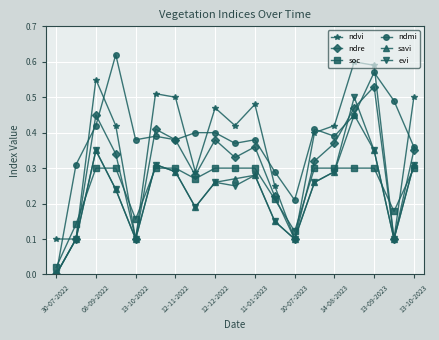

How many positive values does the ndmi series have?

18